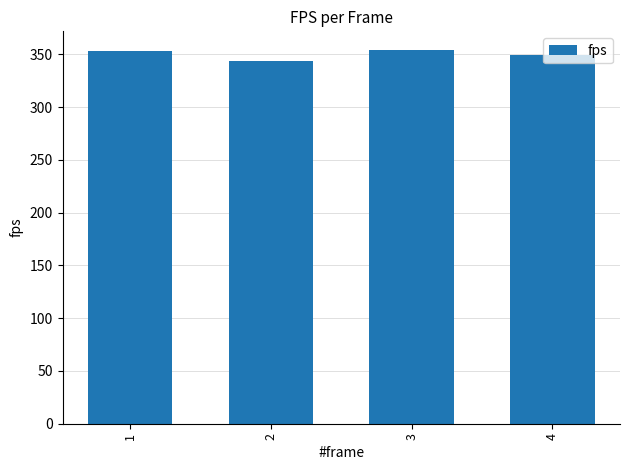

Where is the data nearest to the value 349?

4